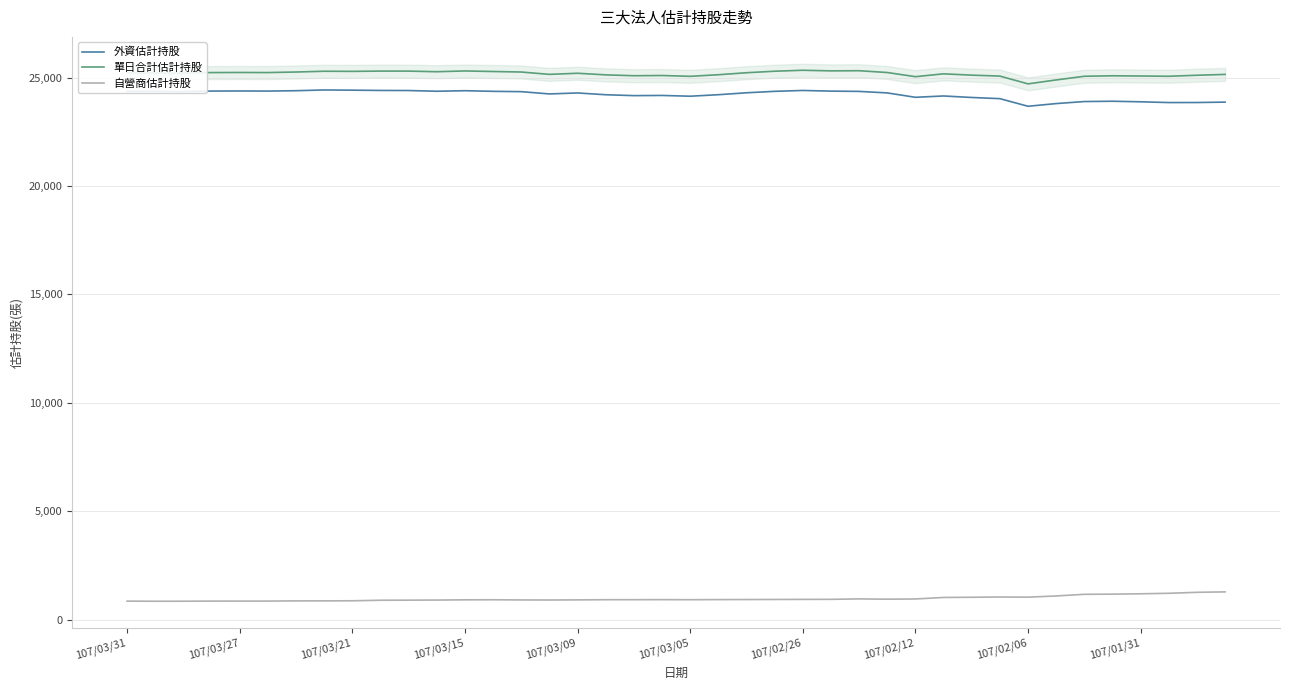

What is the highest value of the 單日合計估計持股 series?

25343